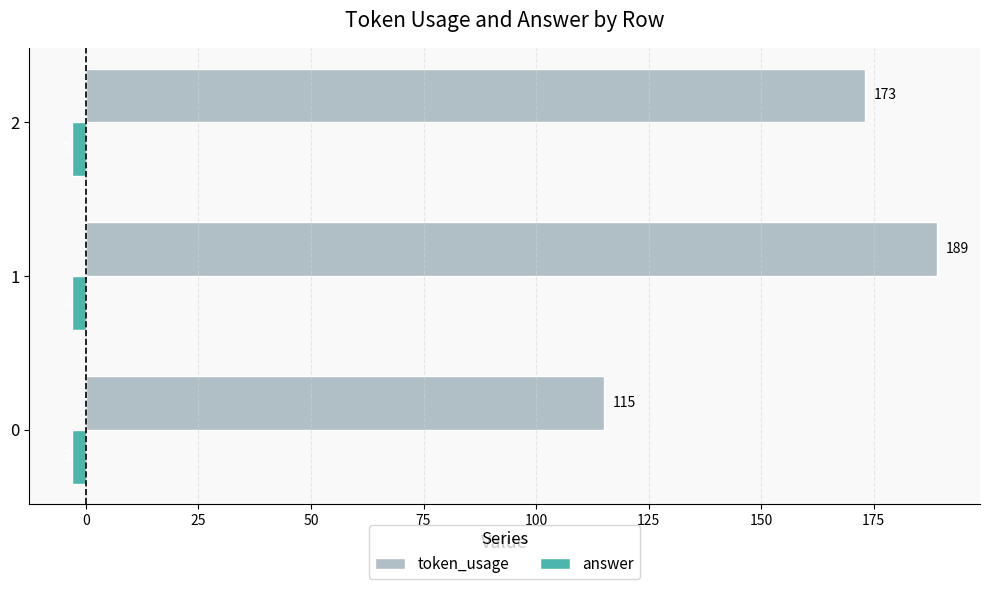

How many series are shown in this chart?

2